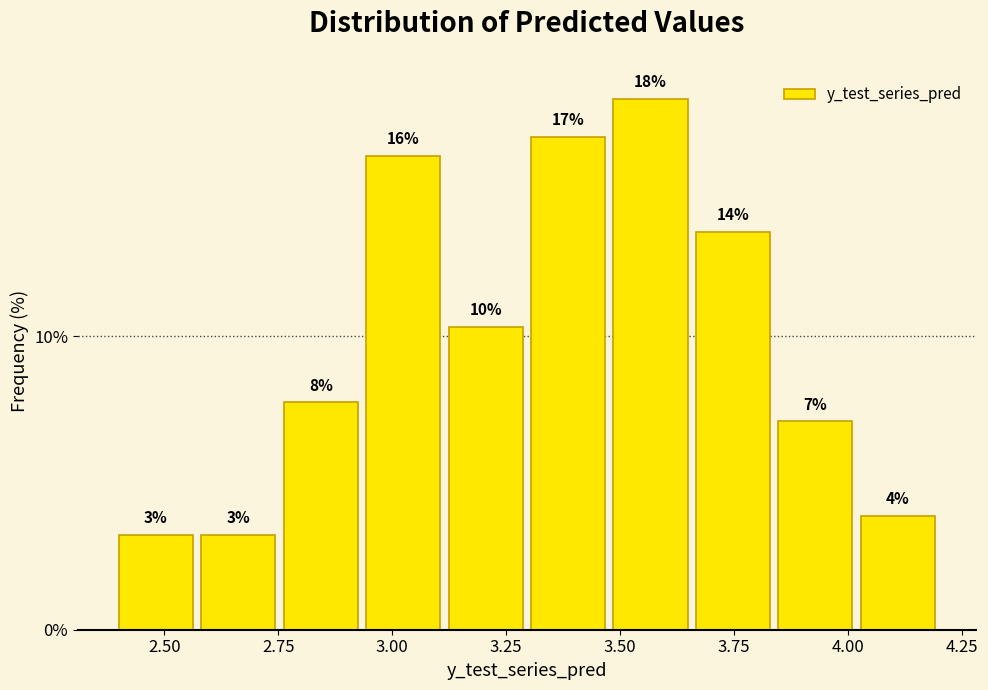

Read against the x-axis, roughly where is the centre of the tallest bar?

3.55